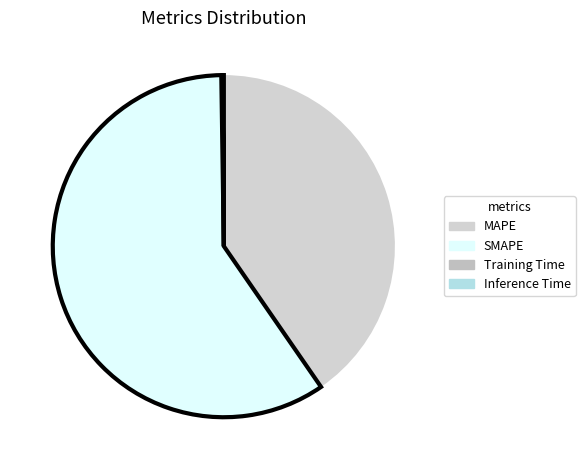

What percentage do MAPE and Training Time together represent?

40.5%